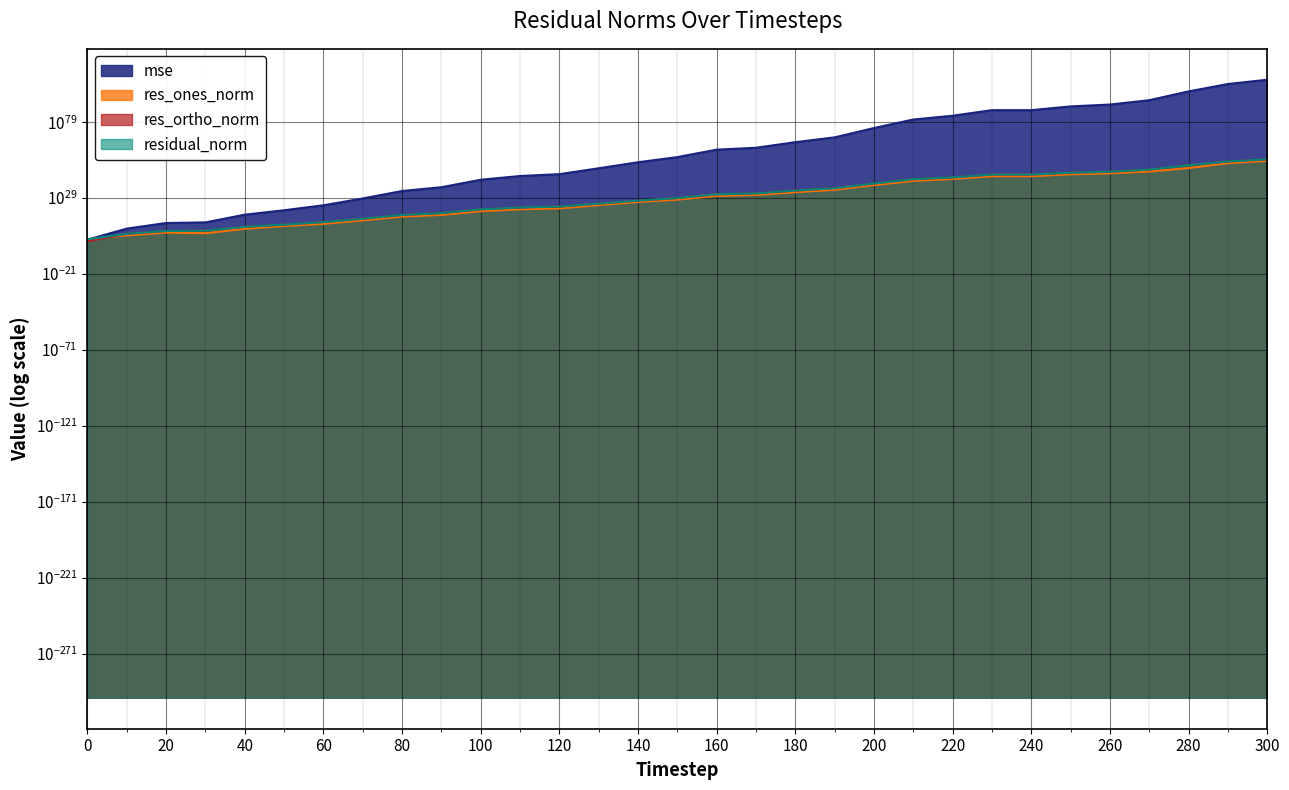

True or false: residual_norm has more than 1 interior local peaks.

False